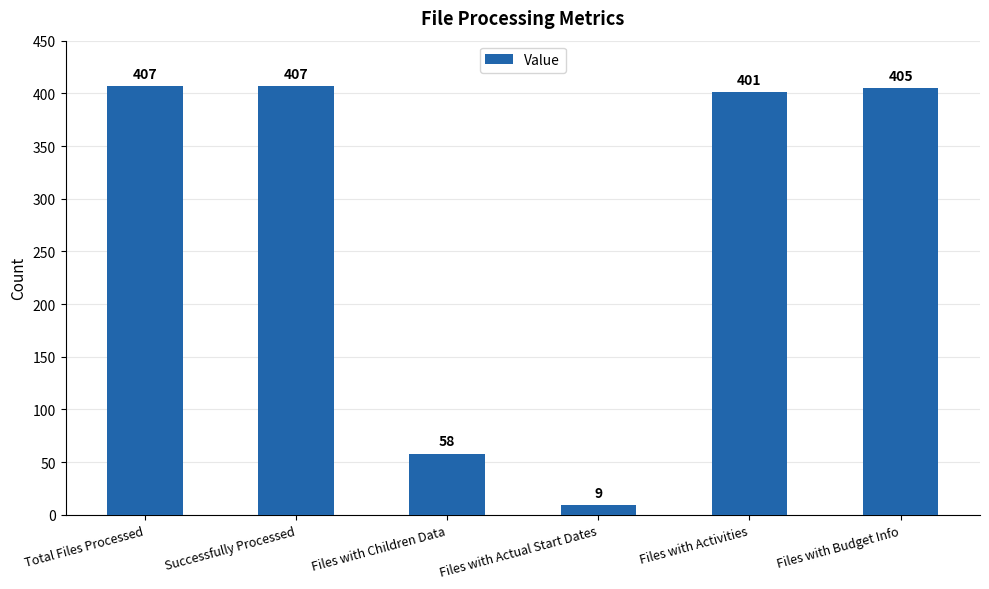

What is the sum of the values at Successfully Processed and Files with Actual Start Dates?

416